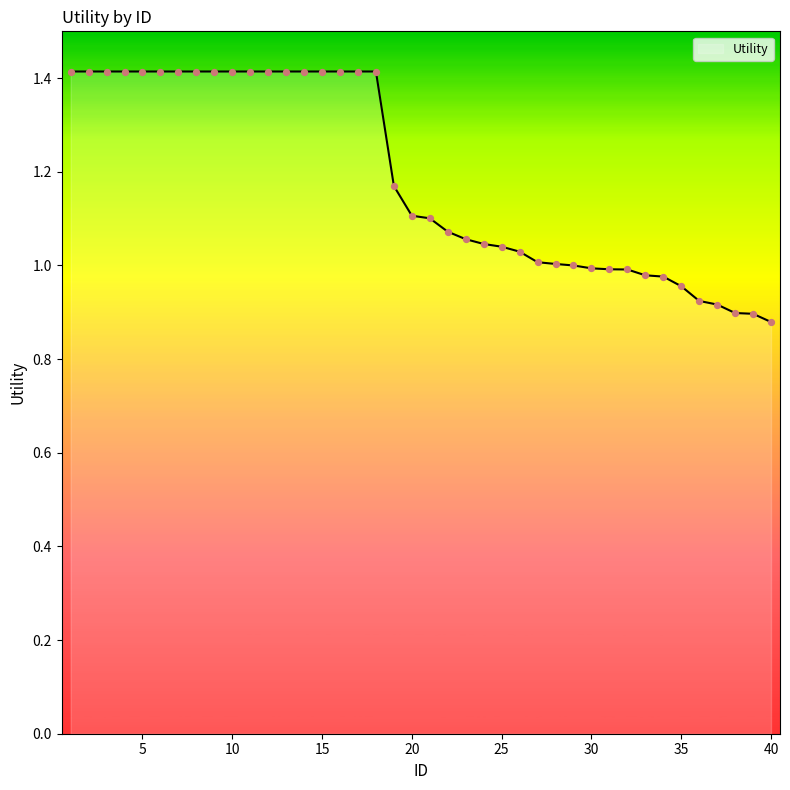

What is the difference between the maximum and minimum values?

0.5